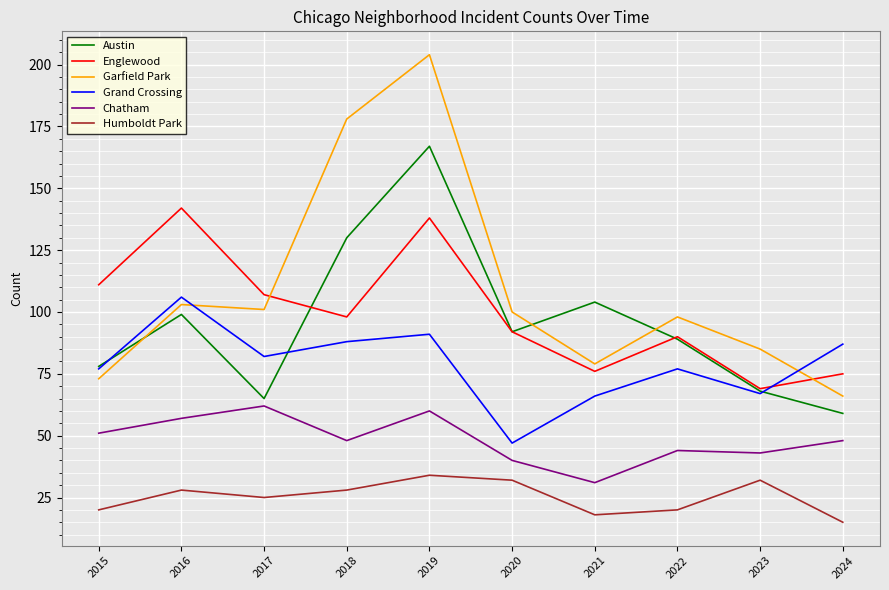

Between 2021 and 2023, which series saw the biggest shift?

Austin